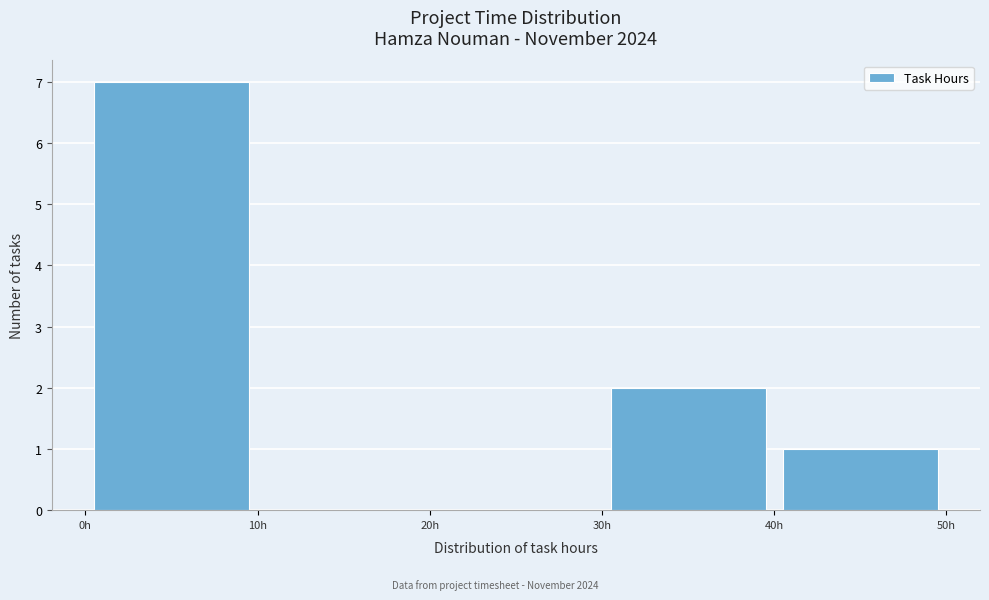

Reading left to right, transcribe this chart: for each bar, give the range it covers on the x-axis and its height. The values are not printed on the chart, so give them approximately, as read against the axis.

0 to 10: 7
10 to 20: 0
20 to 30: 0
30 to 40: 2
40 to 50: 1